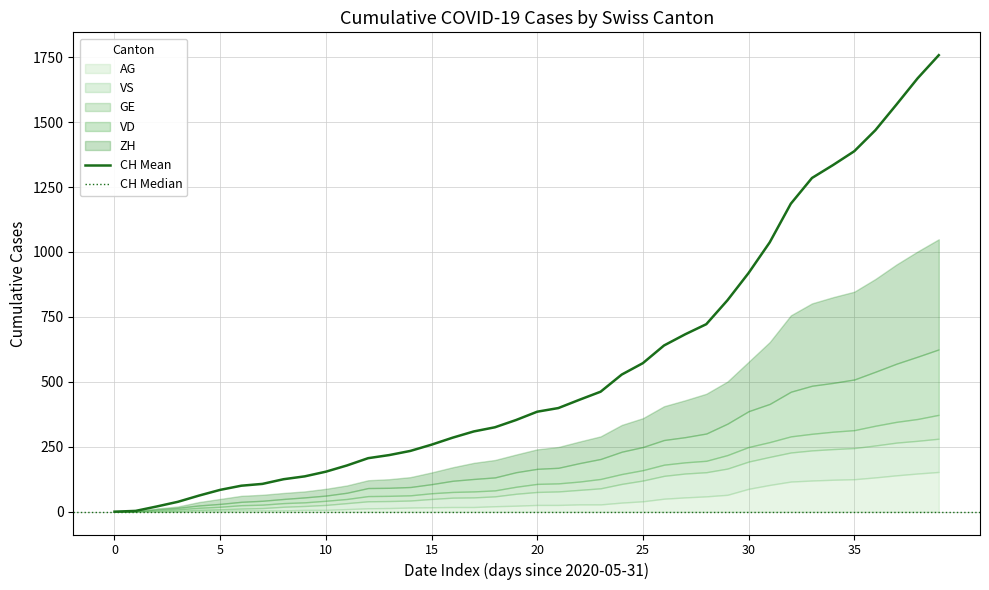

True or false: CH has a value of 919 at 30.

True